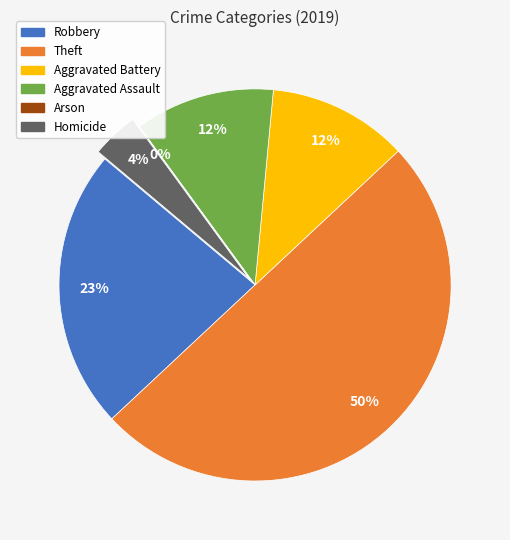

Is the sum of Homicide and Aggravated Assault greater than half?

No